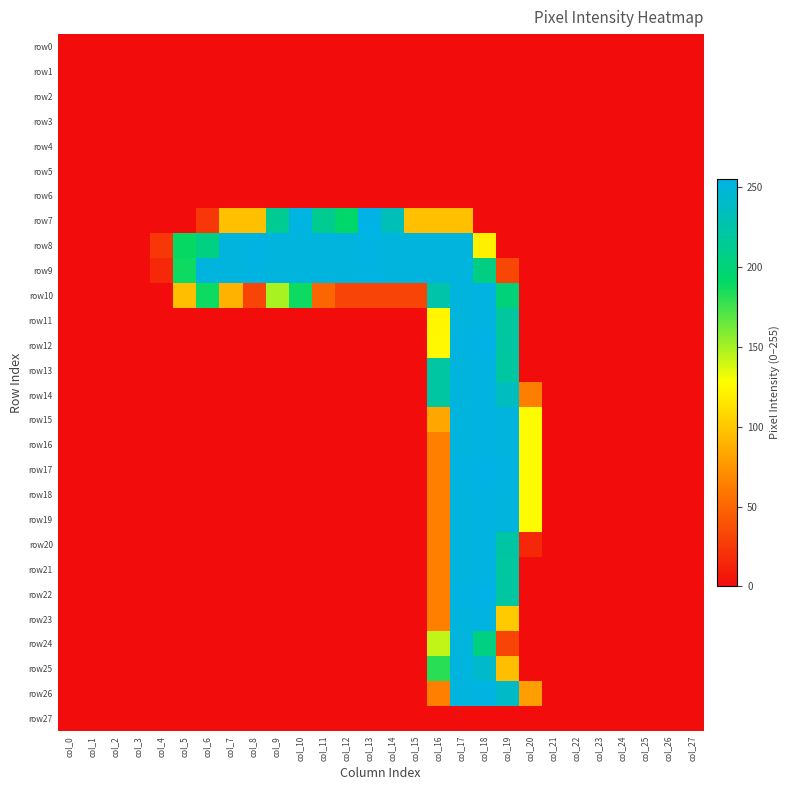

Which category has the lowest value across all series?

col_0